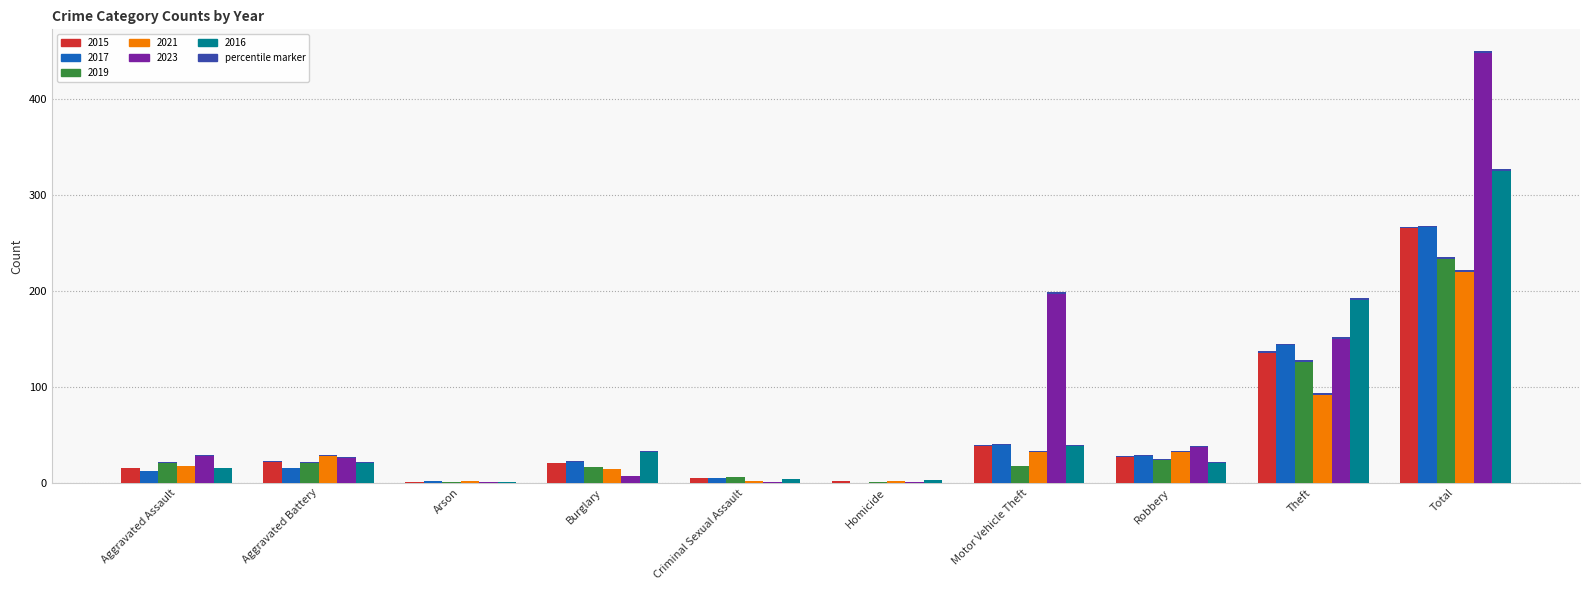

Reading left to right, extract all data points from this chart.

2015: Aggravated Assault=15	Aggravated Battery=22	Arson=1	Burglary=20	Criminal Sexual Assault=5	Homicide=2	Motor Vehicle Theft=38	Robbery=27	Theft=135	Total=265
2017: Aggravated Assault=12	Aggravated Battery=15	Arson=2	Burglary=22	Criminal Sexual Assault=5	Homicide=0	Motor Vehicle Theft=39	Robbery=28	Theft=143	Total=266
2019: Aggravated Assault=21	Aggravated Battery=21	Arson=1	Burglary=16	Criminal Sexual Assault=6	Homicide=1	Motor Vehicle Theft=17	Robbery=24	Theft=126	Total=233
2021: Aggravated Assault=17	Aggravated Battery=28	Arson=2	Burglary=14	Criminal Sexual Assault=2	Homicide=2	Motor Vehicle Theft=32	Robbery=32	Theft=91	Total=220
2023: Aggravated Assault=28	Aggravated Battery=26	Arson=1	Burglary=7	Criminal Sexual Assault=1	Homicide=1	Motor Vehicle Theft=197	Robbery=37	Theft=150	Total=448
2016: Aggravated Assault=15	Aggravated Battery=21	Arson=1	Burglary=32	Criminal Sexual Assault=4	Homicide=3	Motor Vehicle Theft=38	Robbery=21	Theft=190	Total=325